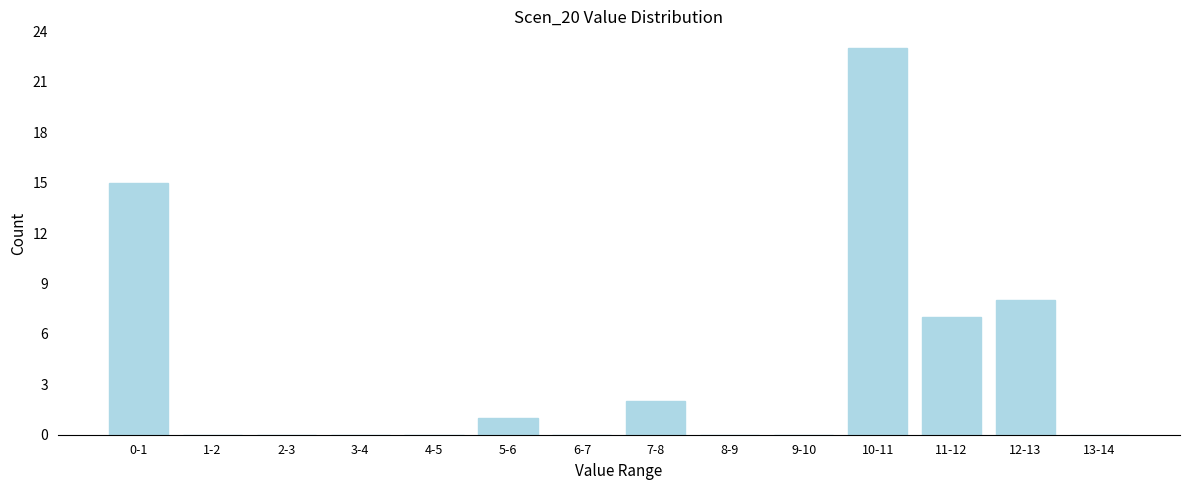

Reading left to right, what are all the values shown in this chart?

0-1=15	1-2=0	2-3=0	3-4=0	4-5=0	5-6=1	6-7=0	7-8=2	8-9=0	9-10=0	10-11=23	11-12=7	12-13=8	13-14=0